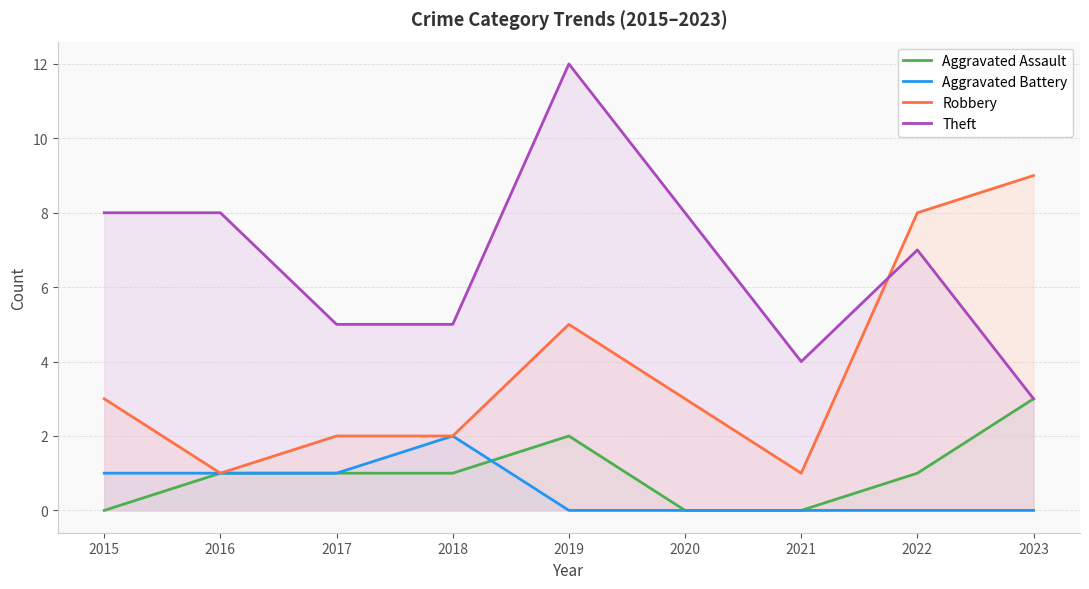

How many categories are shown in the chart?

9